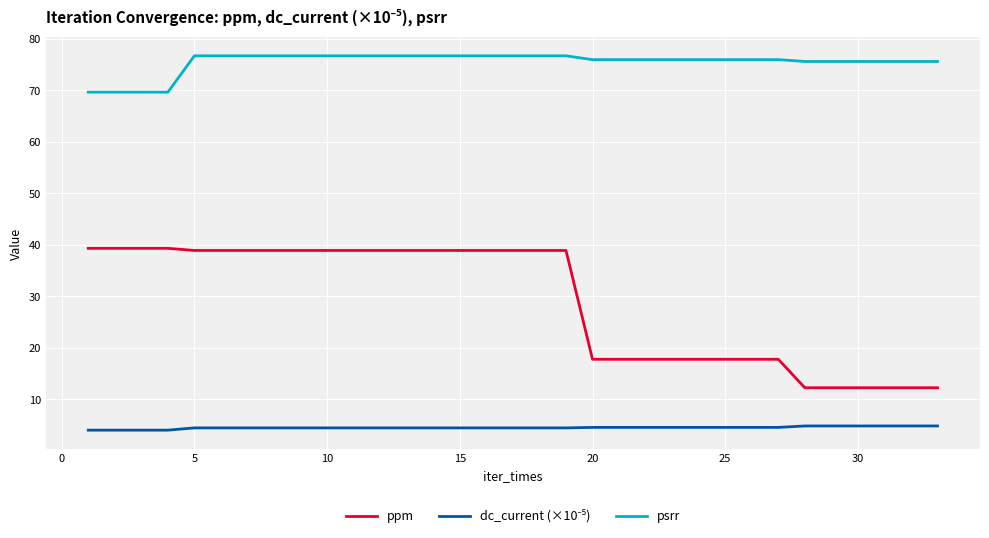

What is the greatest value displayed?

76.7